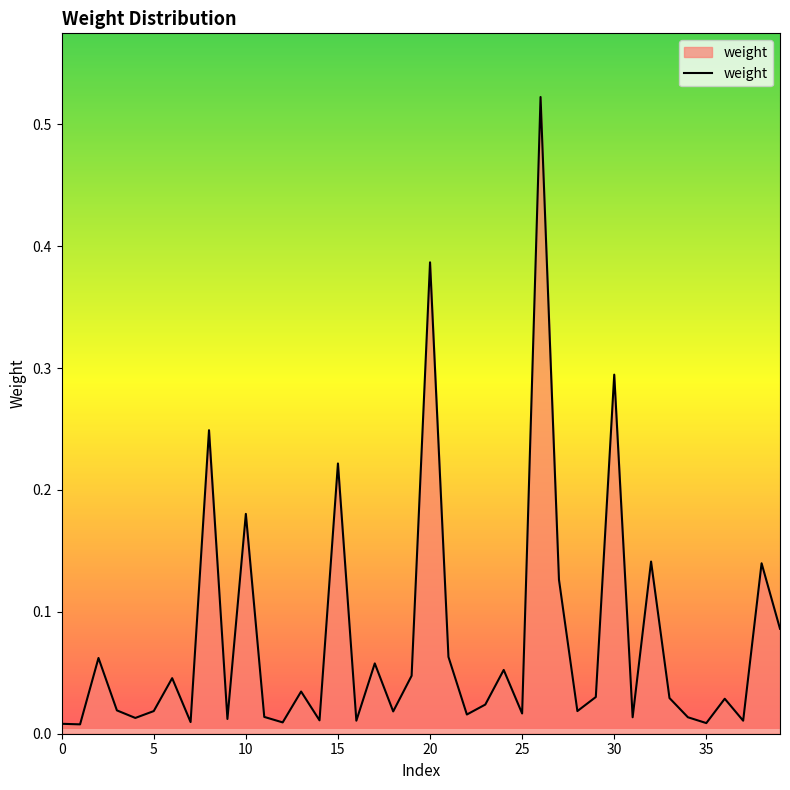

Does the chart have visible grid lines?

No